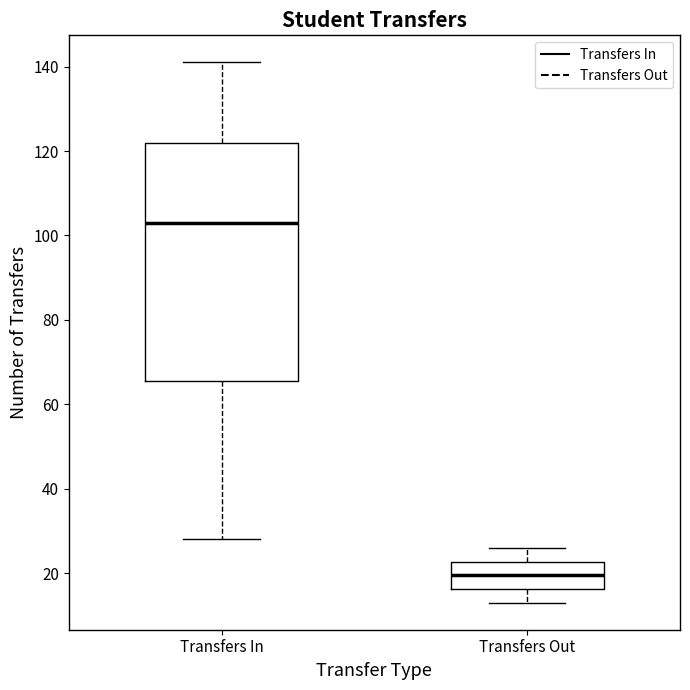

Where is the lower edge of the box for Transfers In on the y-axis? The values are not printed on the chart, so give them approximately, as read against the axis.

66